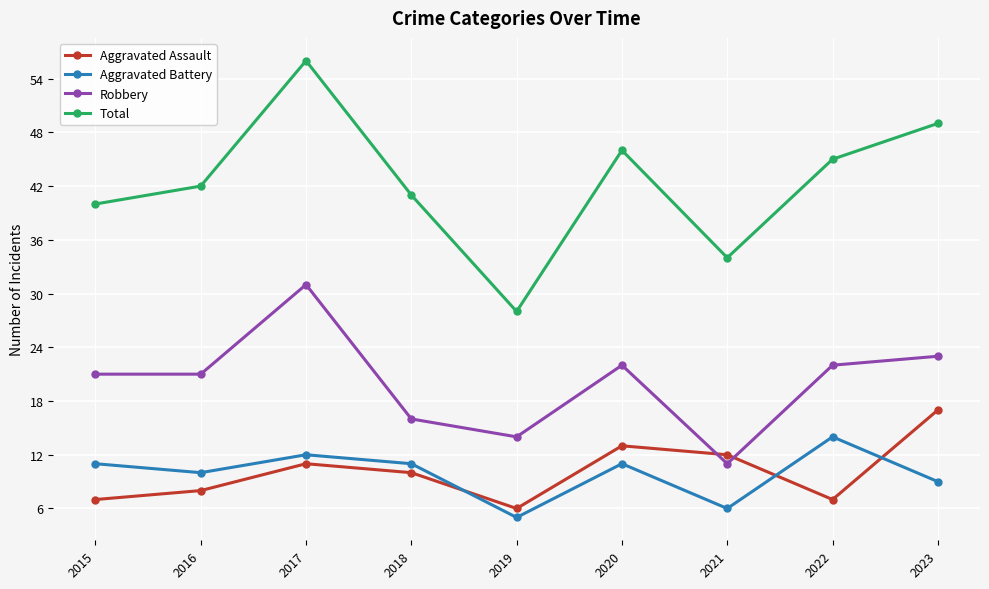

What is the sum of the Robbery values at 2021 and 2017?

42